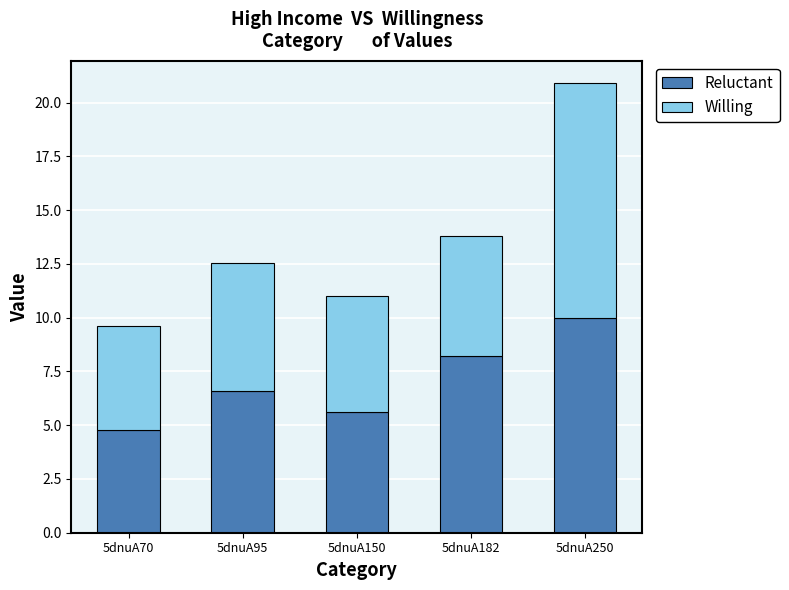

Rank the categories by Reluctant value from lowest to highest.

5dnuA70, 5dnuA150, 5dnuA95, 5dnuA182, 5dnuA250